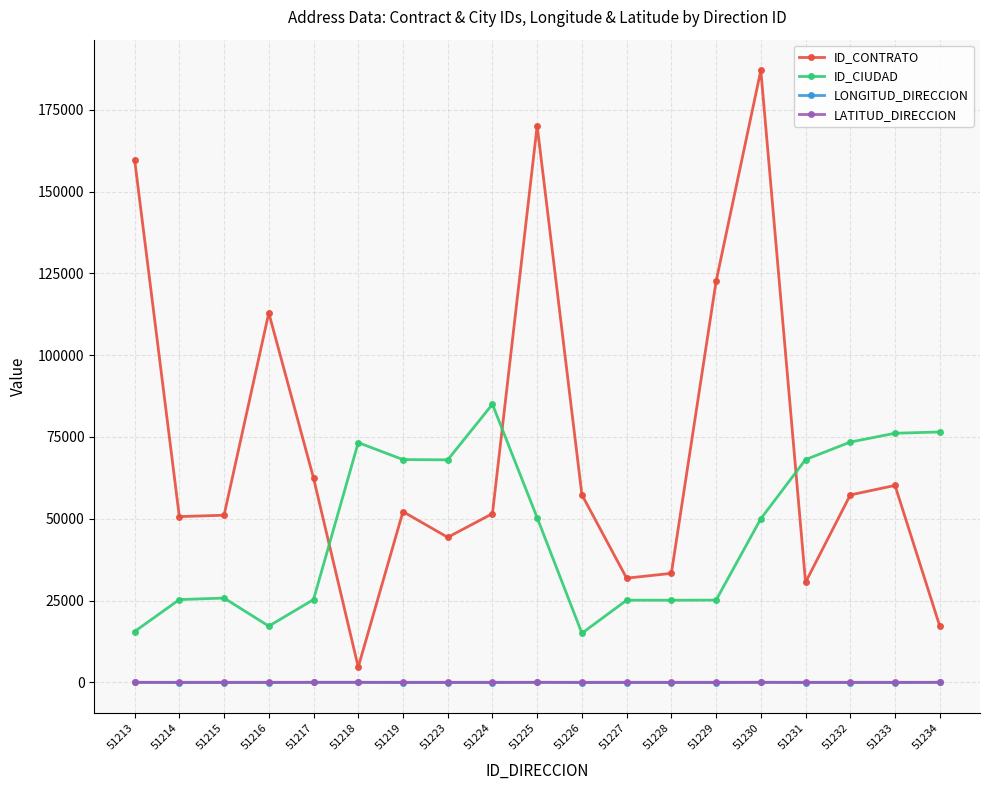

True or false: LATITUD_DIRECCION and ID_CONTRATO intersect in this chart.

False